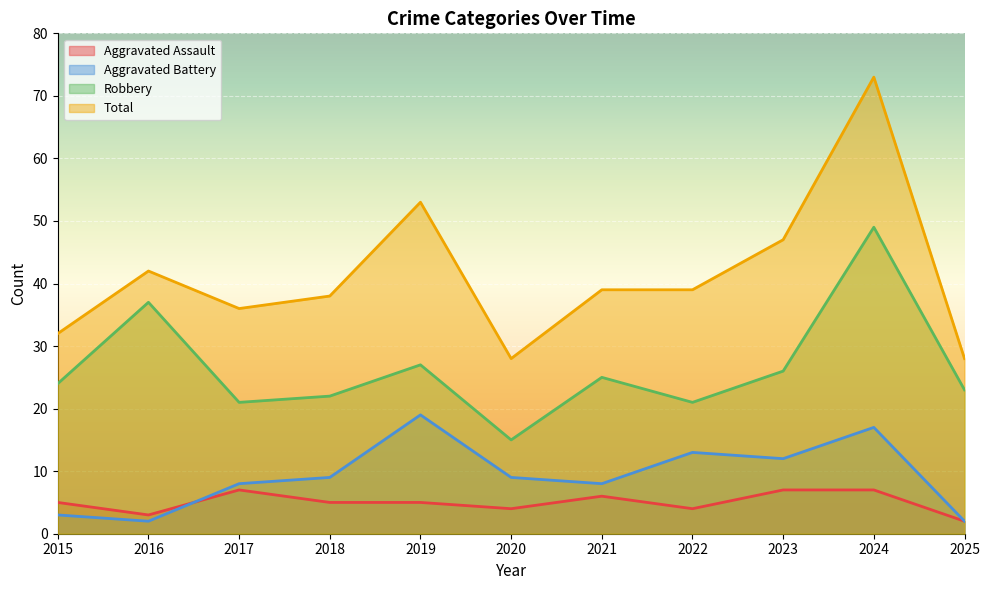

What is the value of the Aggravated Assault point at the 2nd from the left?

3